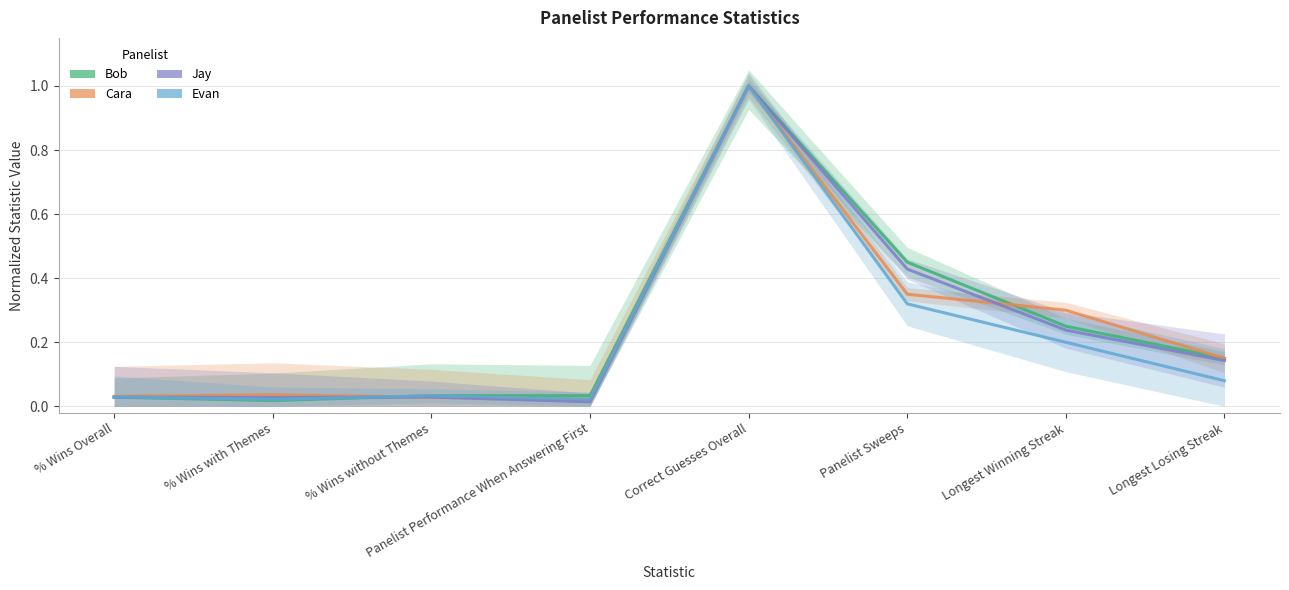

True or false: Cara has a value of 0.0 at Panelist Performance When Answering First.

True